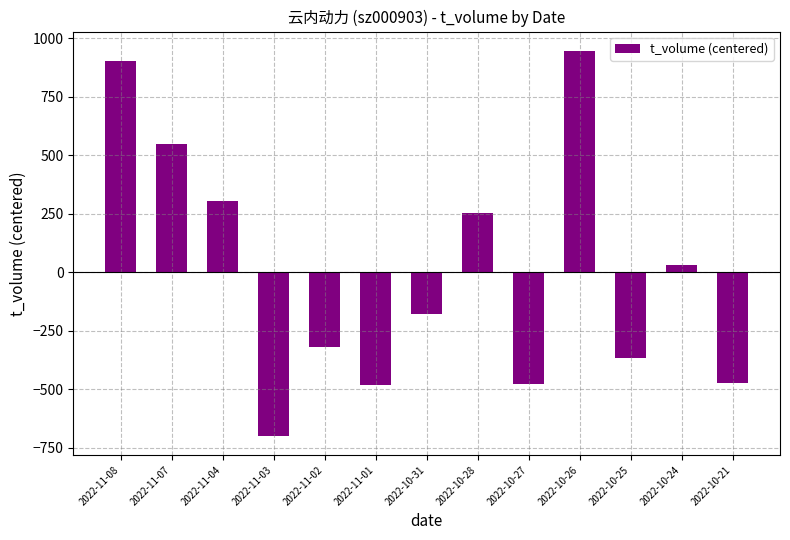

What is the label of the 1st bar from the left?

2022-11-08